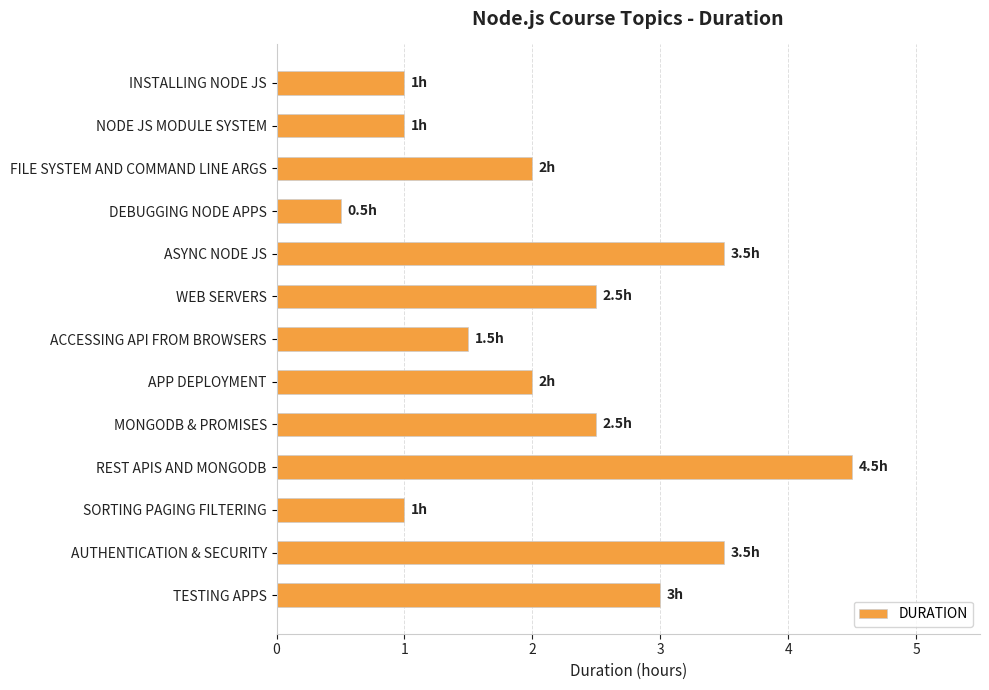

Read the value at TESTING APPS.

3.0